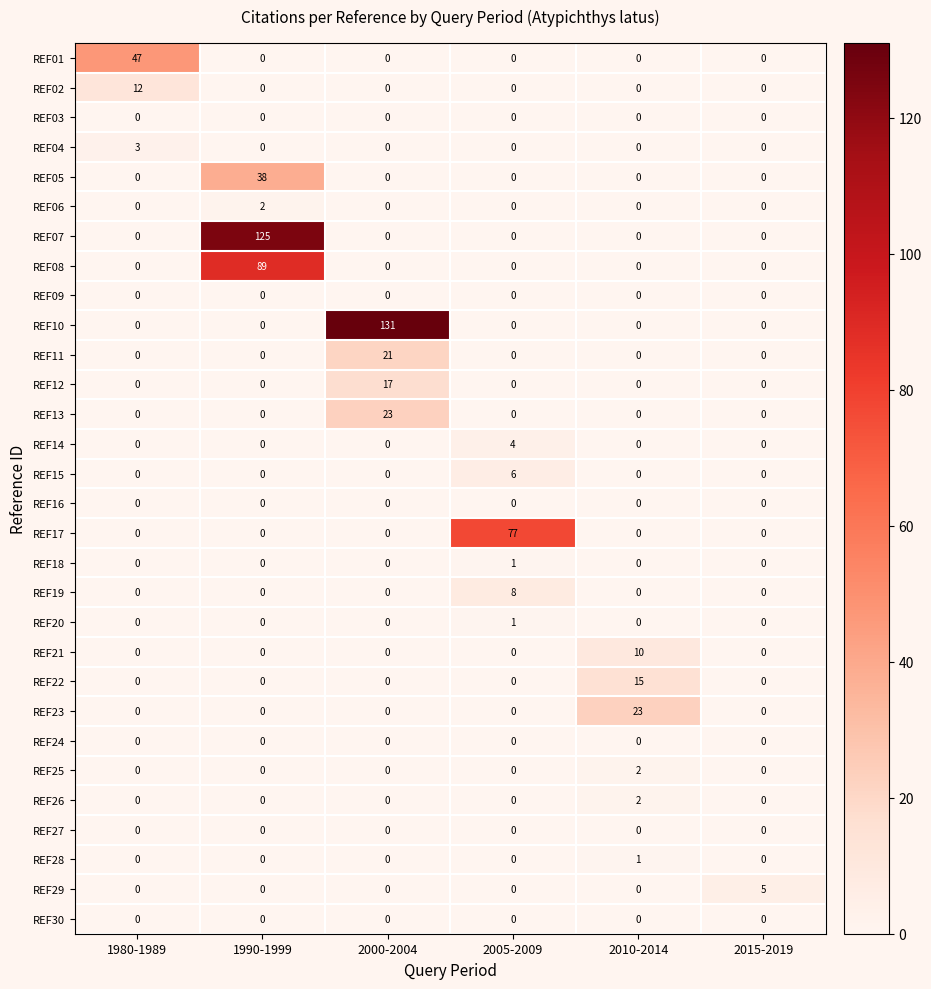

At which label does REF01 reach its peak?

1980-1989